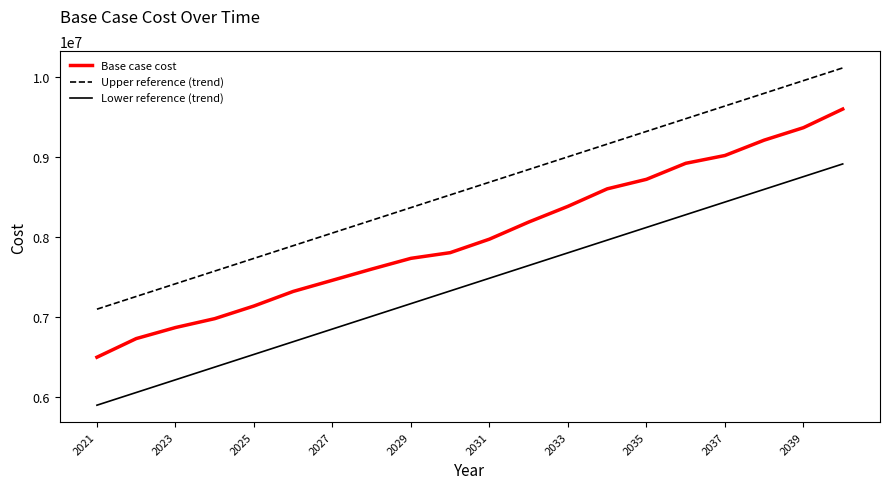

List the series in order of their peak value, lowest first.

Lower reference (trend), Base case cost, Upper reference (trend)